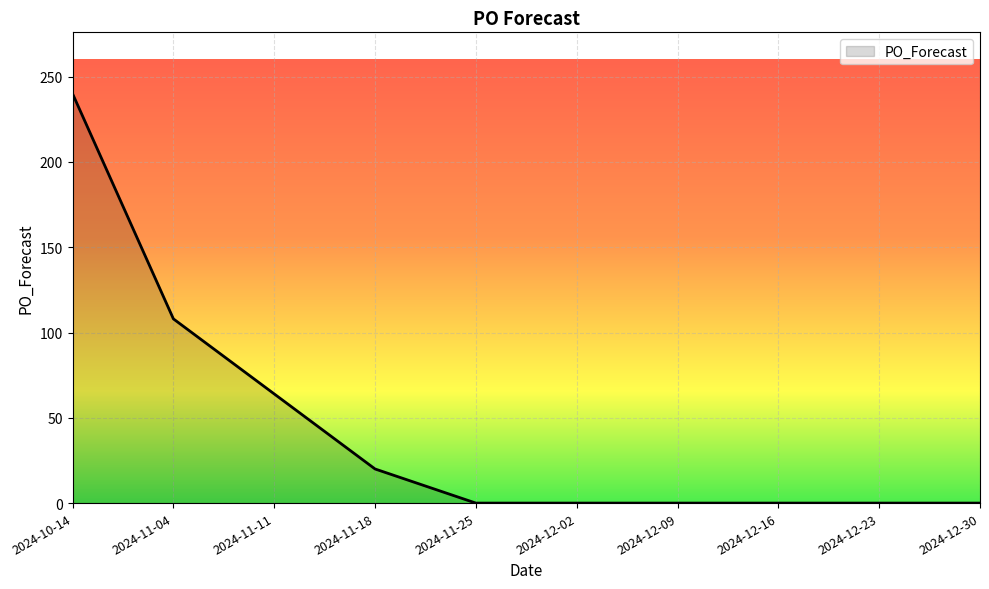

Where is the data nearest to the value 120?

2024-11-04